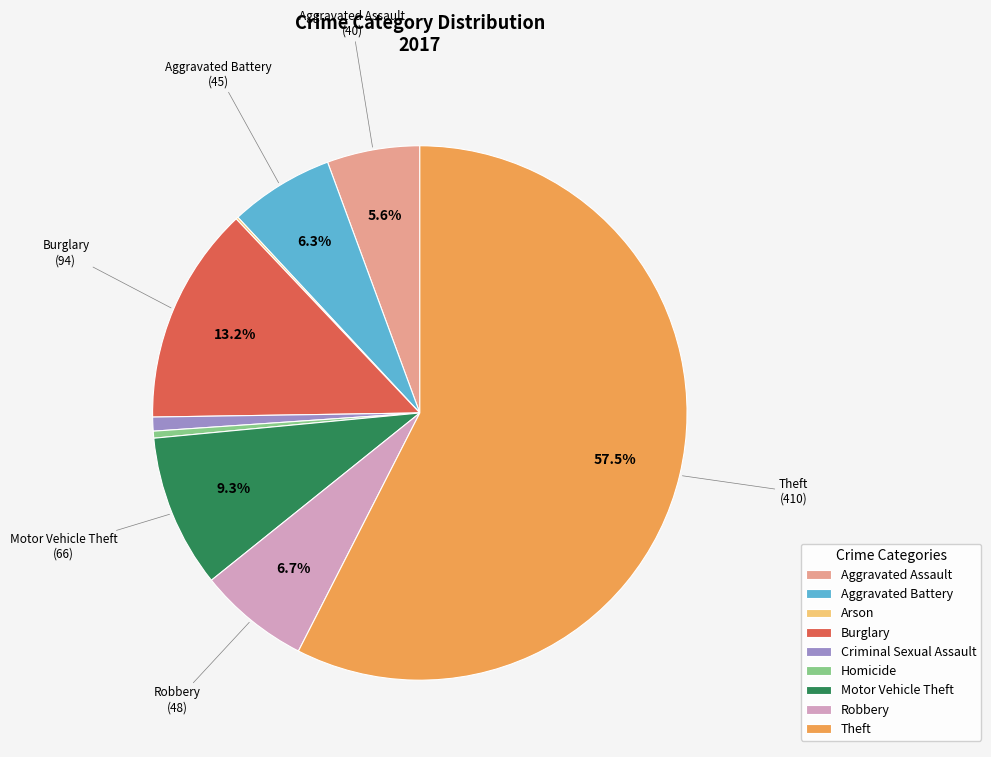

Is Theft the majority of the pie?

Yes